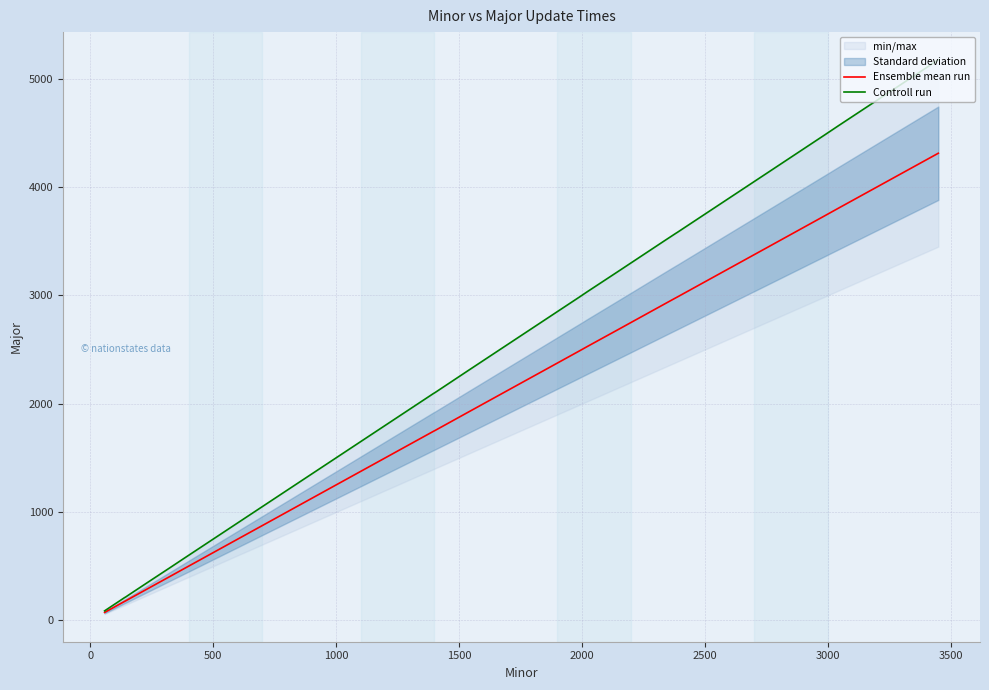

How many lines are shown in the chart?

2